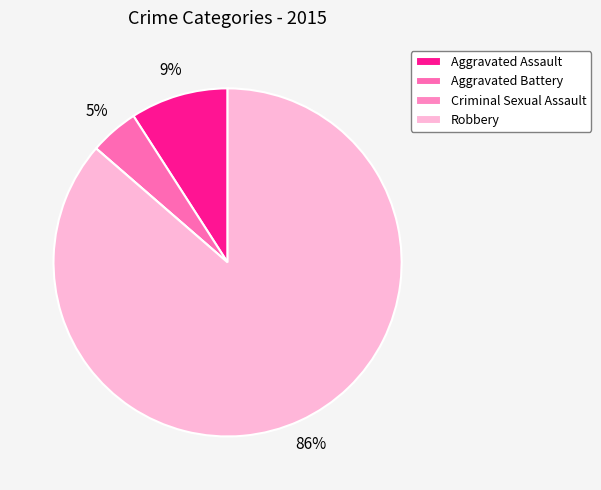

Rank the categories by value from lowest to highest.

Criminal Sexual Assault, Aggravated Battery, Aggravated Assault, Robbery